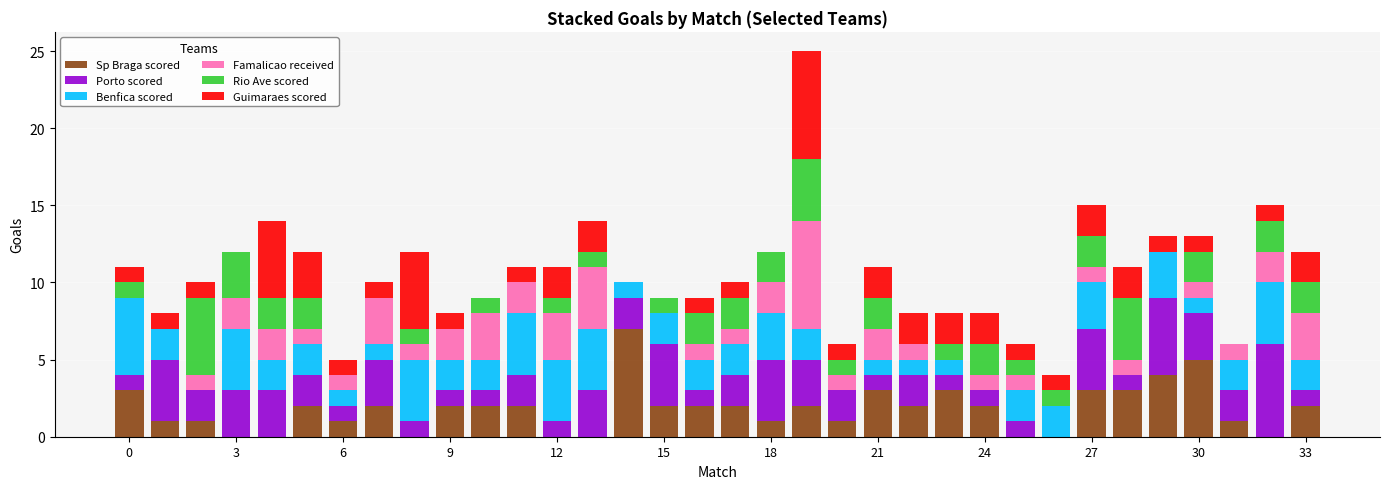

Are the bars horizontal?

No